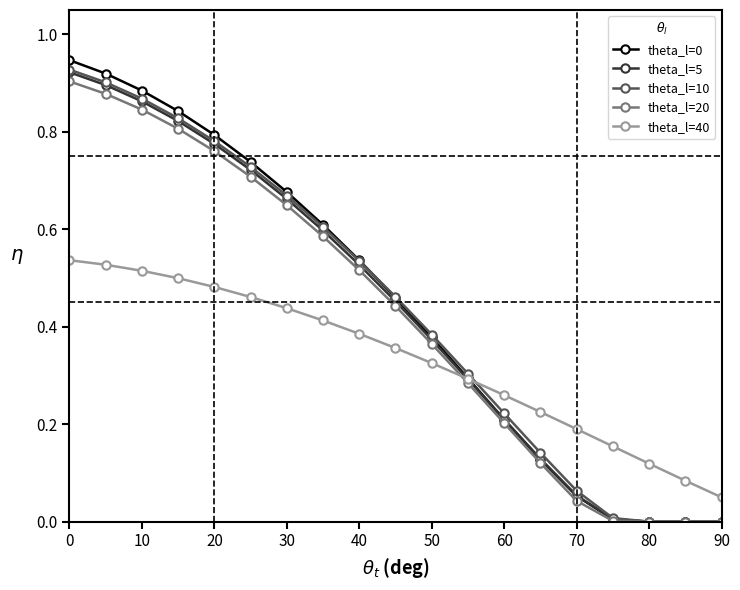

True or false: theta_l=0 has more than 2 interior local peaks.

False